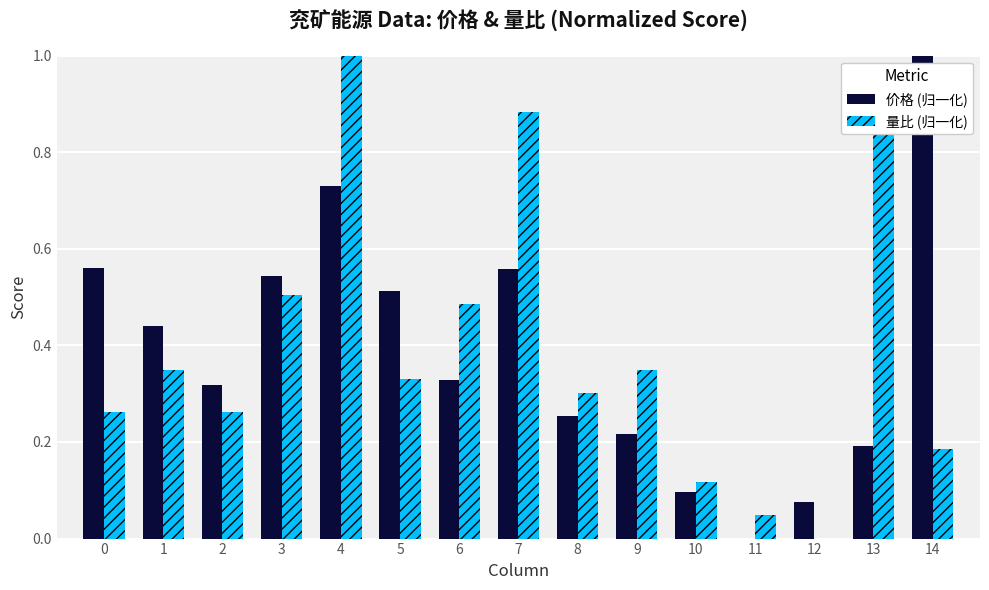

At which label does 价格 (归一化) reach its peak?

14